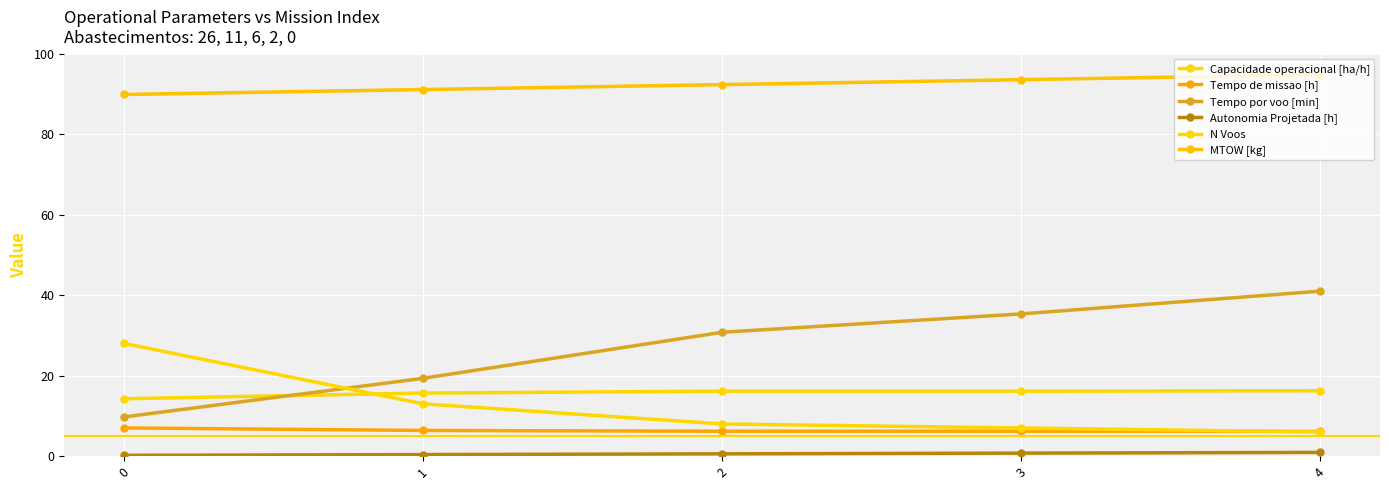

The value of Capacidade operacional [ha/h] at 2 is 27.7. True or false?

False